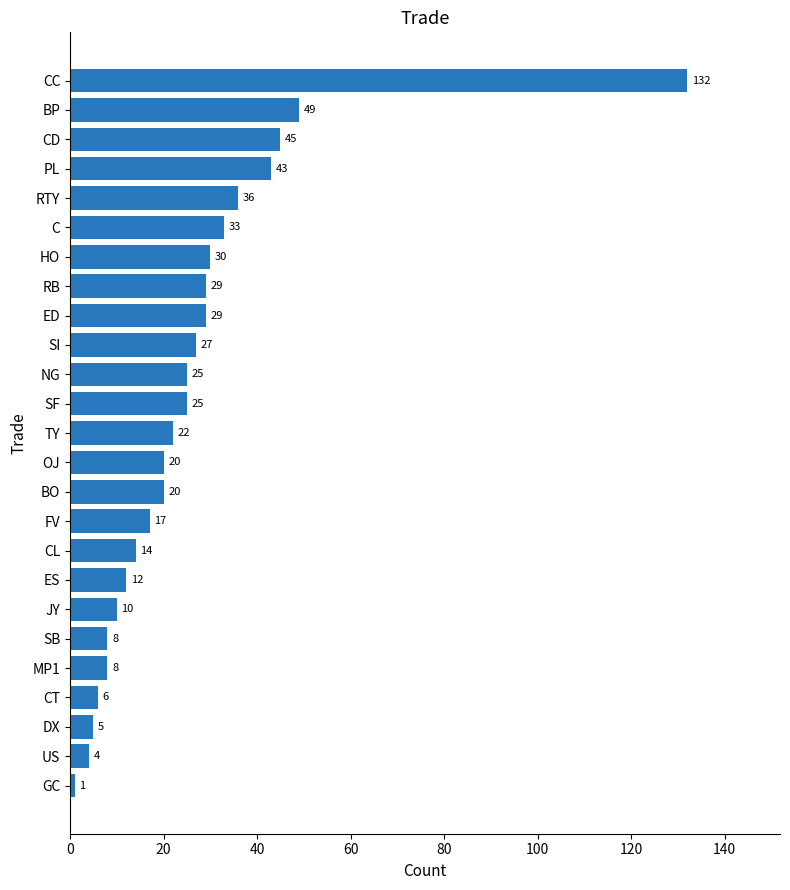

Is it true that the value at FV is 4?

False